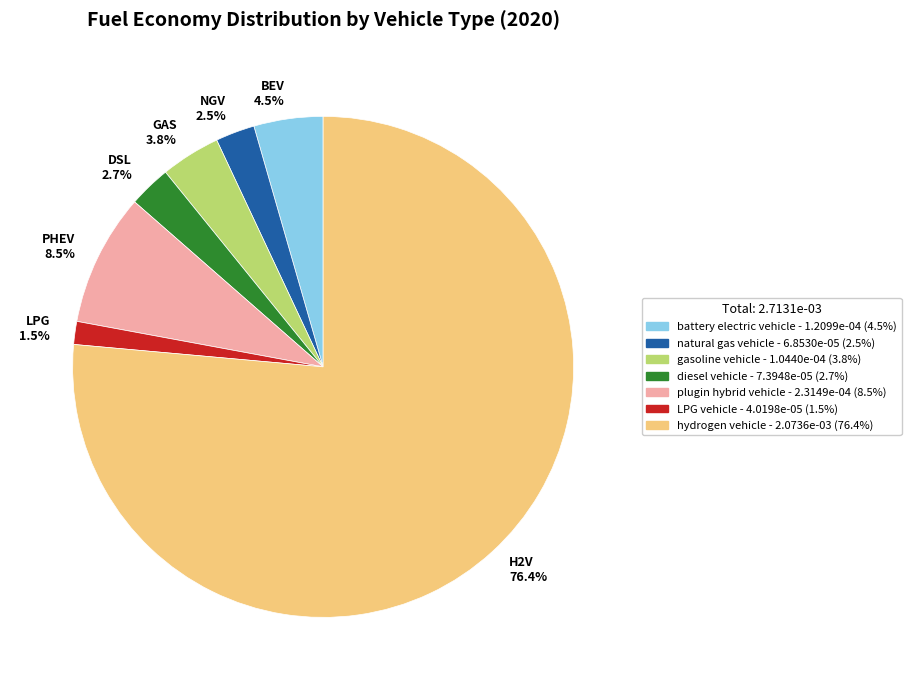

Which slice is the smallest?

LPG 1.5%